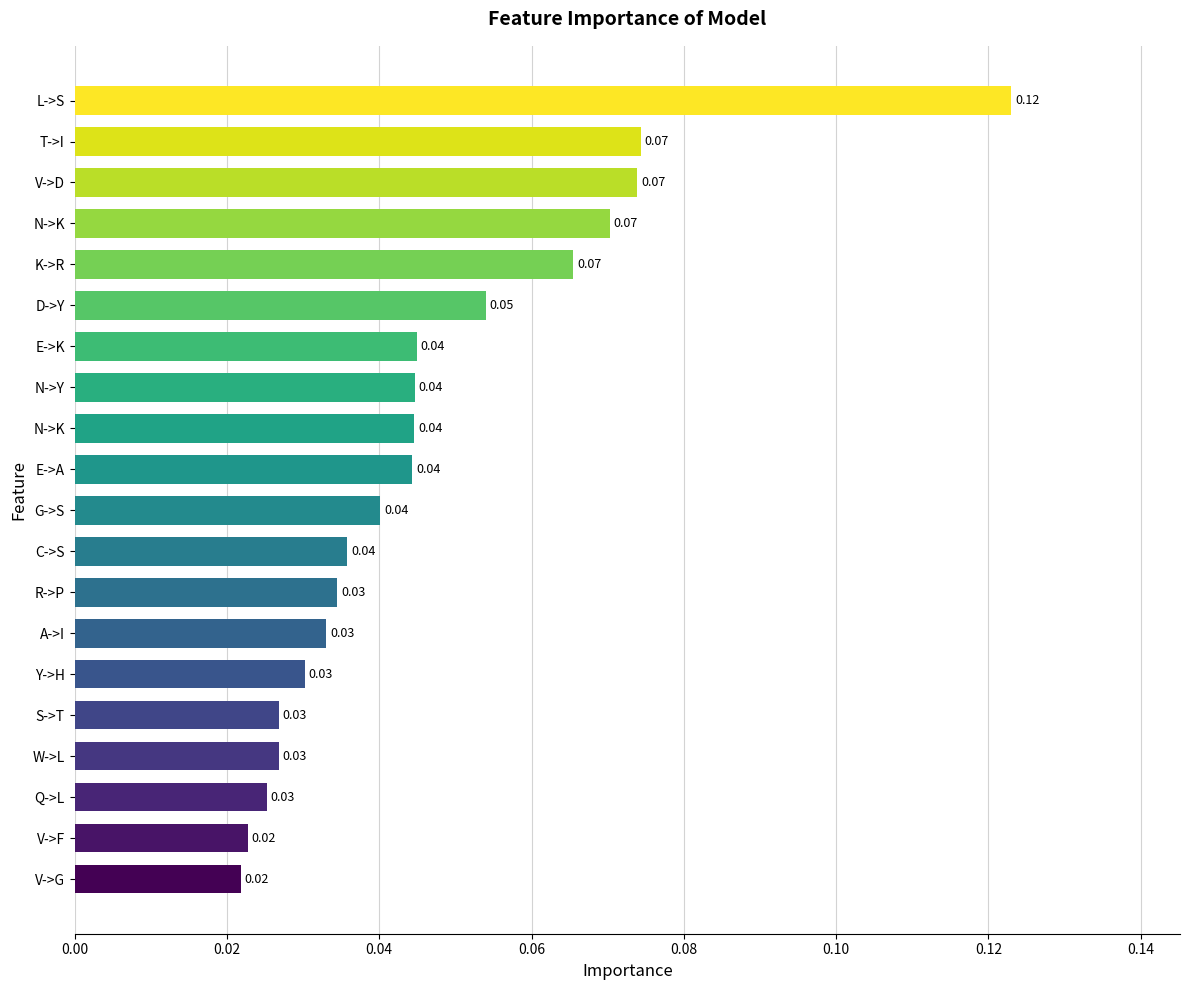

Does the chart contain any negative values?

No